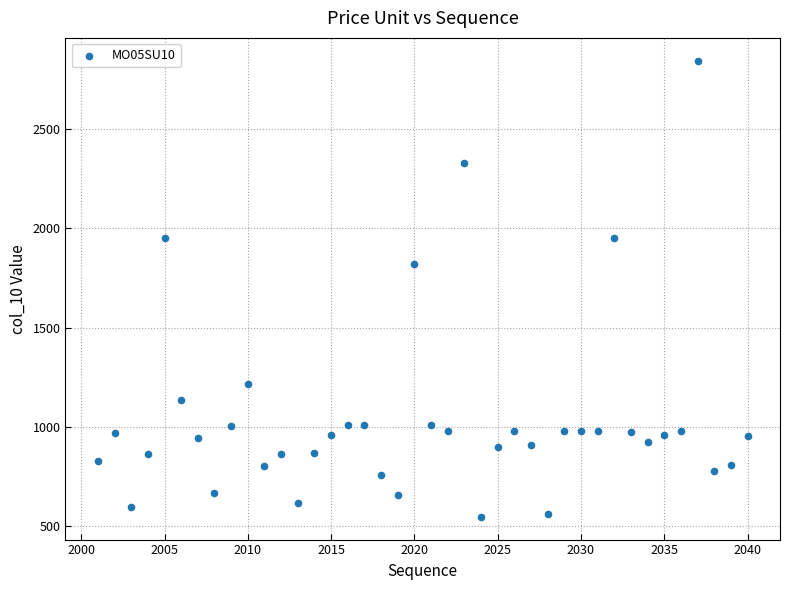

What Y value in the scatter plot is closest to 1696?

1820.3